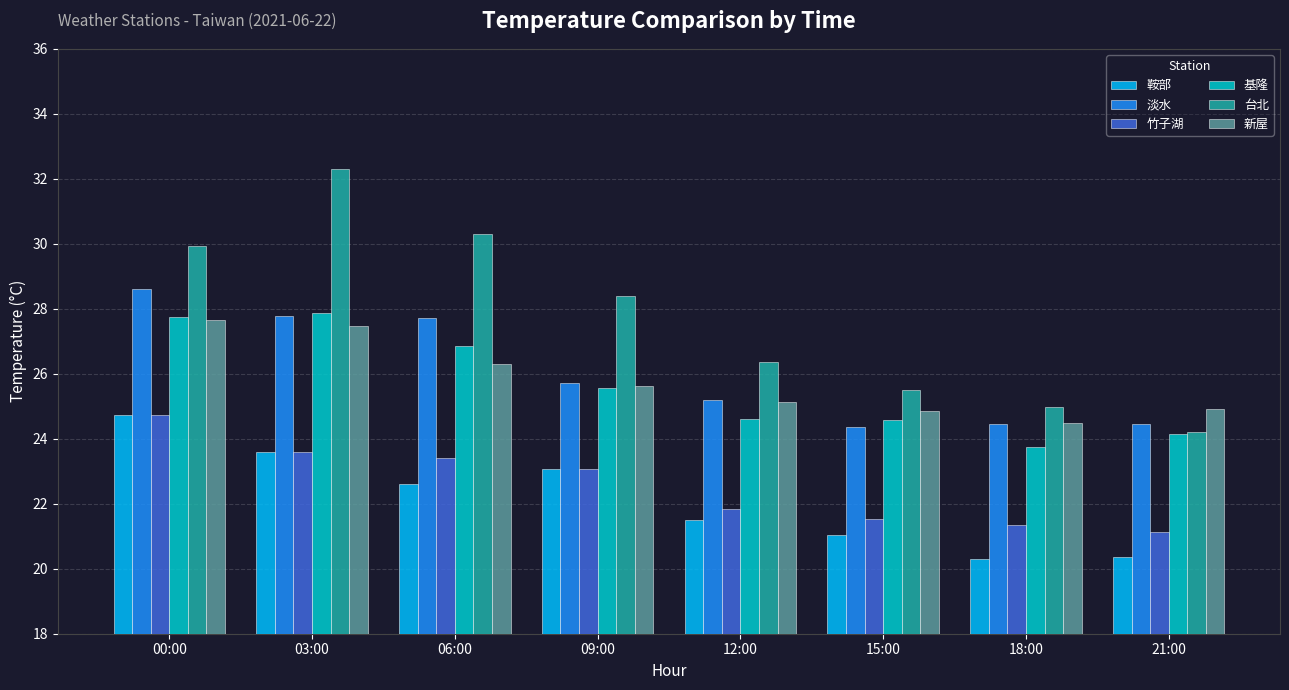

What is the difference between the 淡水 values at 09:00 and 06:00?

2.0